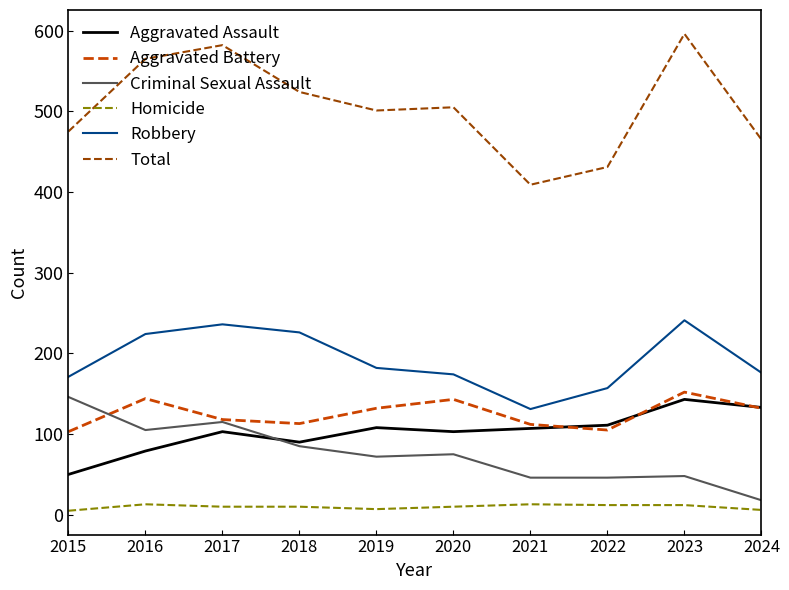

Which series has the largest total across all categories?

Total